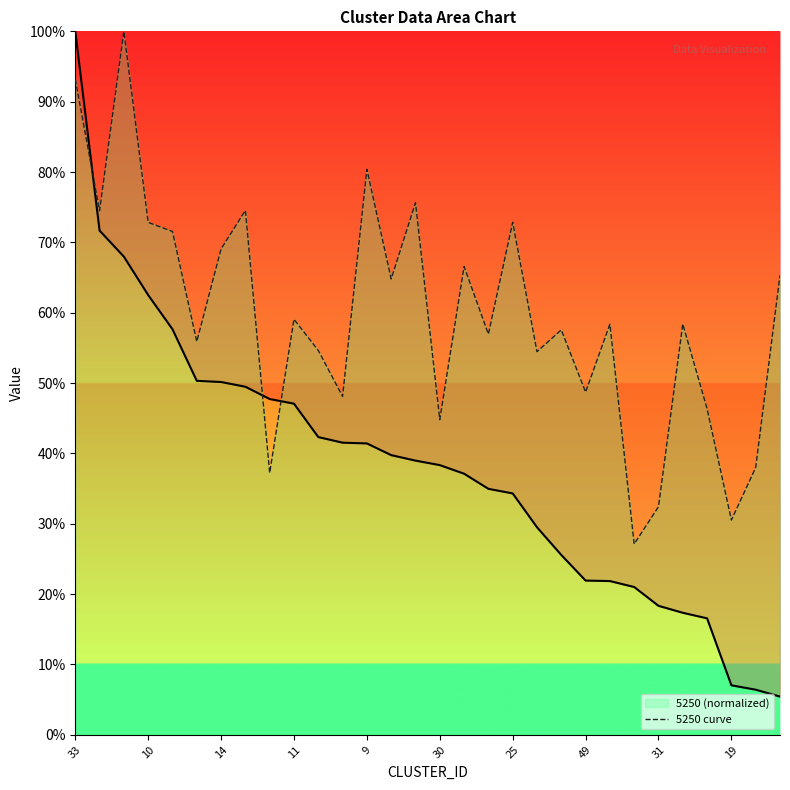

How many distinct data groups are displayed?

1